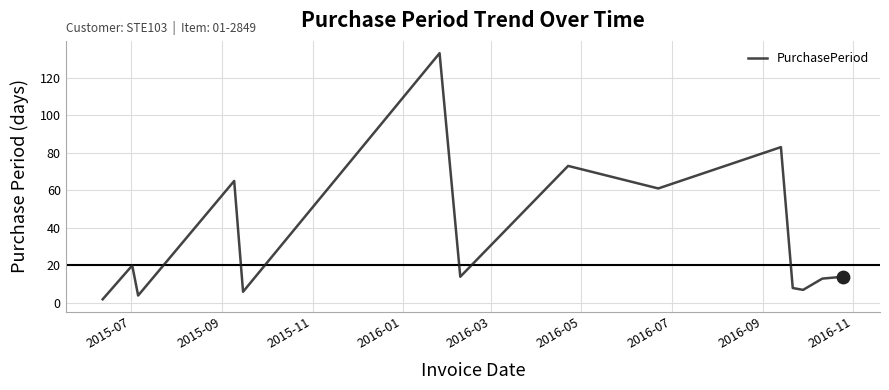

What is the maximum value shown in the chart?

133